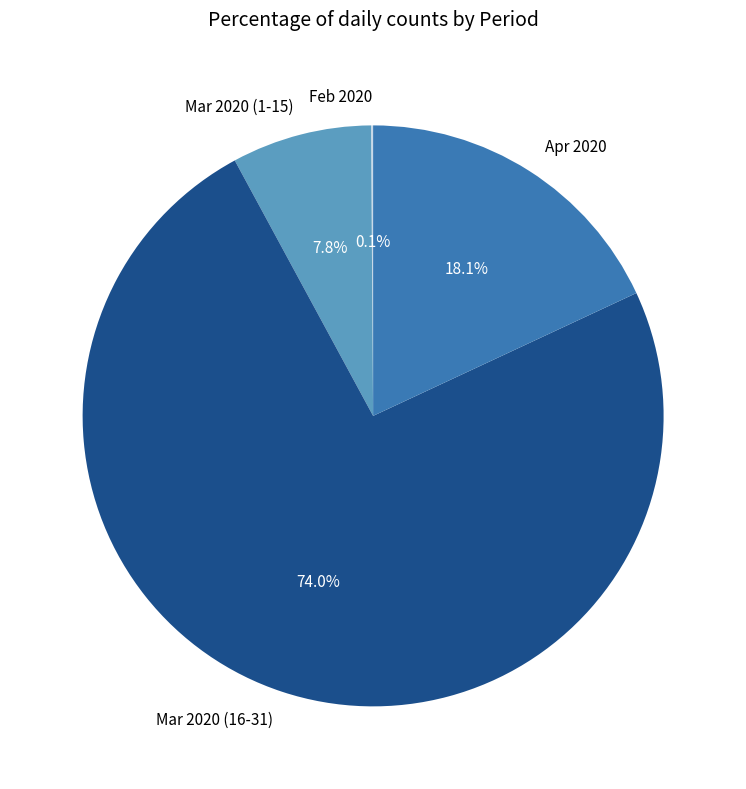

To the nearest percent, what is the difference between the largest and smallest slice percentages?

74%